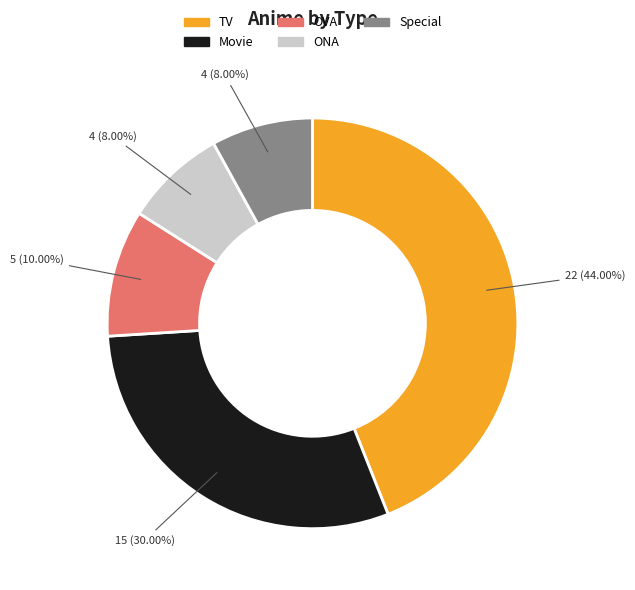

What is the largest slice in the pie chart?

TV